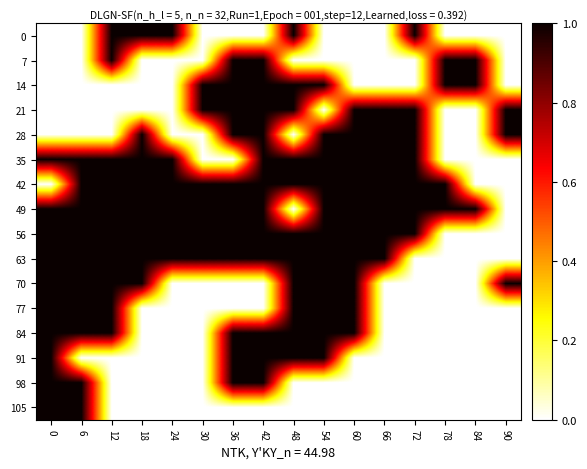

Reading left to right, what are all the values shown in this chart?

0: 0=0	6=0	12=1	18=1	24=1	30=0	36=0	42=0	48=1	54=0	60=0	66=0	72=1	78=0	84=0	90=0
7: 0=0	6=0	12=1	18=0	24=0	30=0	36=1	42=1	48=0	54=0	60=0	66=0	72=0	78=1	84=1	90=0
14: 0=0	6=0	12=0	18=0	24=0	30=1	36=1	42=1	48=1	54=1	60=0	66=0	72=0	78=1	84=1	90=0
21: 0=0	6=0	12=0	18=0	24=0	30=1	36=1	42=1	48=1	54=0	60=1	66=1	72=1	78=0	84=0	90=1
28: 0=0	6=0	12=0	18=1	24=0	30=0	36=1	42=1	48=0	54=1	60=1	66=1	72=1	78=0	84=0	90=1
35: 0=1	6=1	12=1	18=1	24=1	30=0	36=0	42=1	48=1	54=1	60=1	66=1	72=1	78=0	84=0	90=0
42: 0=0	6=1	12=1	18=1	24=1	30=1	36=1	42=1	48=1	54=1	60=1	66=1	72=1	78=1	84=0	90=0
49: 0=1	6=1	12=1	18=1	24=1	30=1	36=1	42=1	48=0	54=1	60=1	66=1	72=1	78=1	84=1	90=0
56: 0=1	6=1	12=1	18=1	24=1	30=1	36=1	42=1	48=1	54=1	60=1	66=1	72=1	78=0	84=0	90=0
63: 0=1	6=1	12=1	18=1	24=1	30=1	36=1	42=1	48=1	54=1	60=1	66=1	72=0	78=0	84=0	90=0
70: 0=1	6=1	12=1	18=1	24=0	30=0	36=0	42=0	48=1	54=1	60=1	66=0	72=0	78=0	84=0	90=1
77: 0=1	6=1	12=1	18=0	24=0	30=0	36=0	42=0	48=1	54=1	60=1	66=0	72=0	78=0	84=0	90=0
84: 0=1	6=1	12=1	18=0	24=0	30=0	36=1	42=1	48=1	54=1	60=1	66=0	72=0	78=0	84=0	90=0
91: 0=1	6=0	12=0	18=0	24=0	30=0	36=1	42=1	48=1	54=1	60=0	66=0	72=0	78=0	84=0	90=0
98: 0=1	6=1	12=0	18=0	24=0	30=0	36=1	42=1	48=0	54=0	60=0	66=0	72=0	78=0	84=0	90=0
105: 0=1	6=1	12=0	18=0	24=0	30=0	36=0	42=0	48=0	54=0	60=0	66=0	72=0	78=0	84=0	90=0